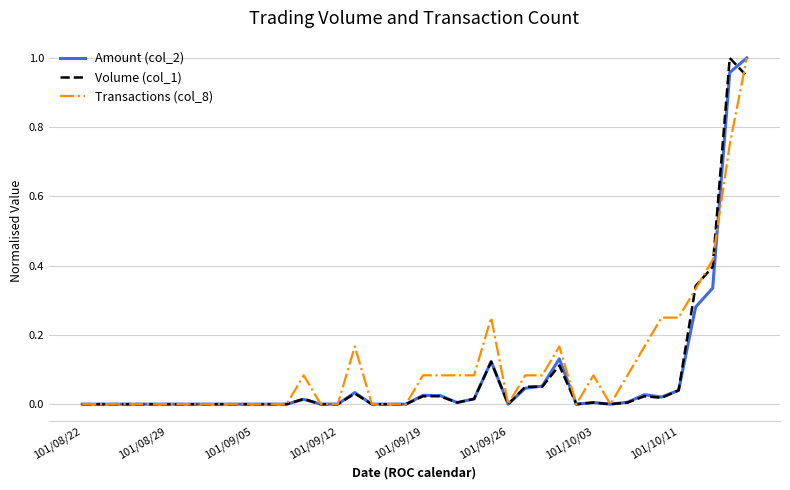

Count the number of categories in the chart.

40